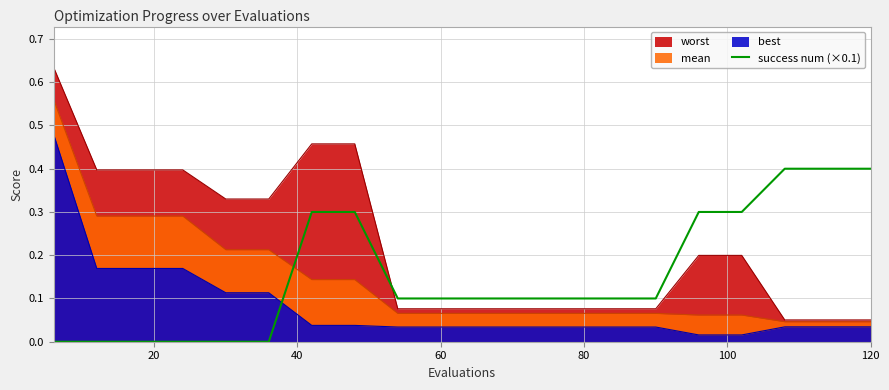

How many lines are shown in the chart?

4